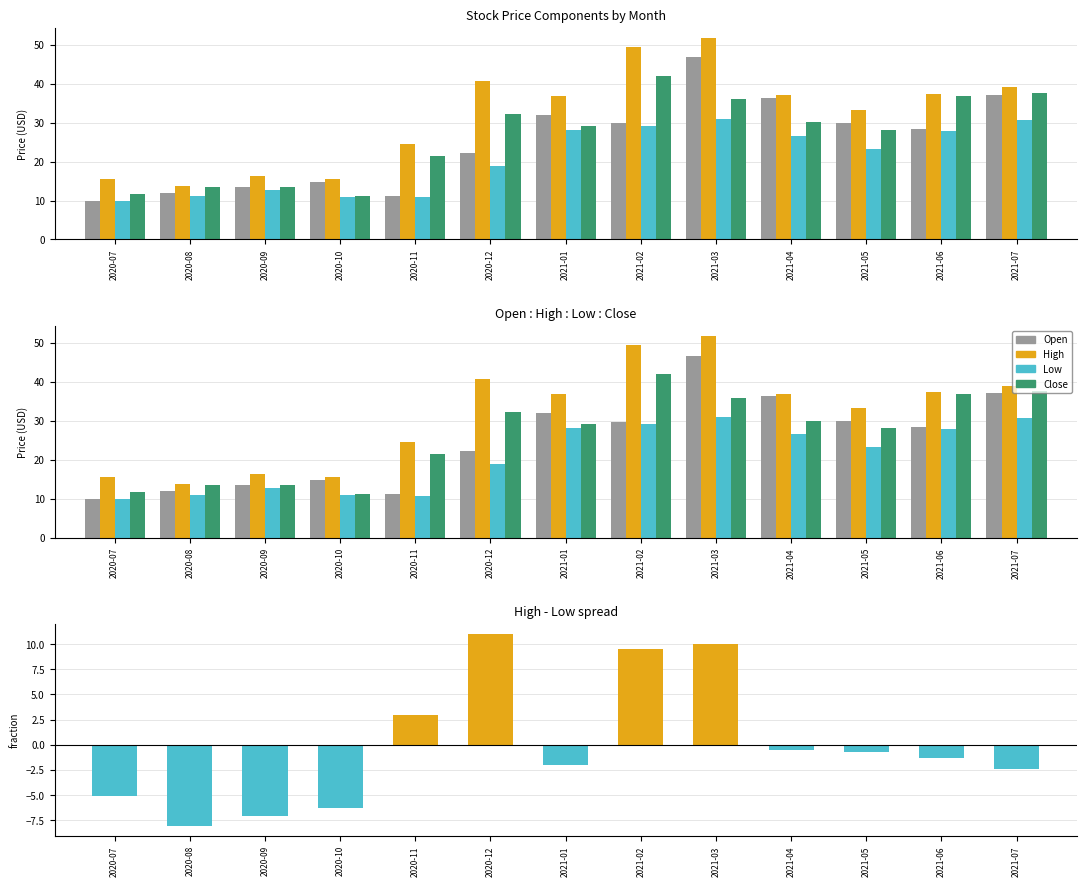

Which has a higher value, 2020-09 or 2021-06?

2021-06